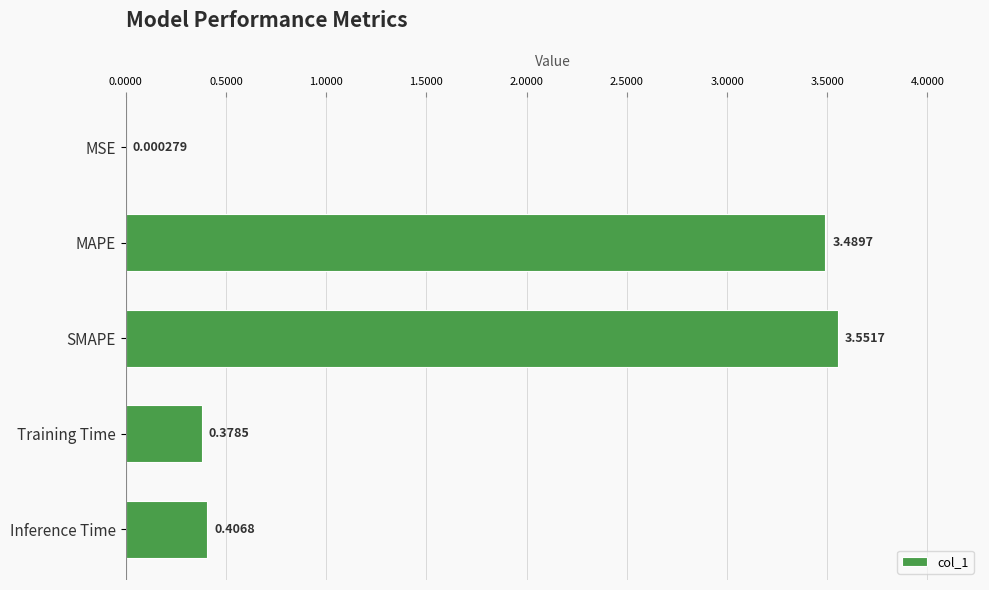

What is the sum of all values?

7.8